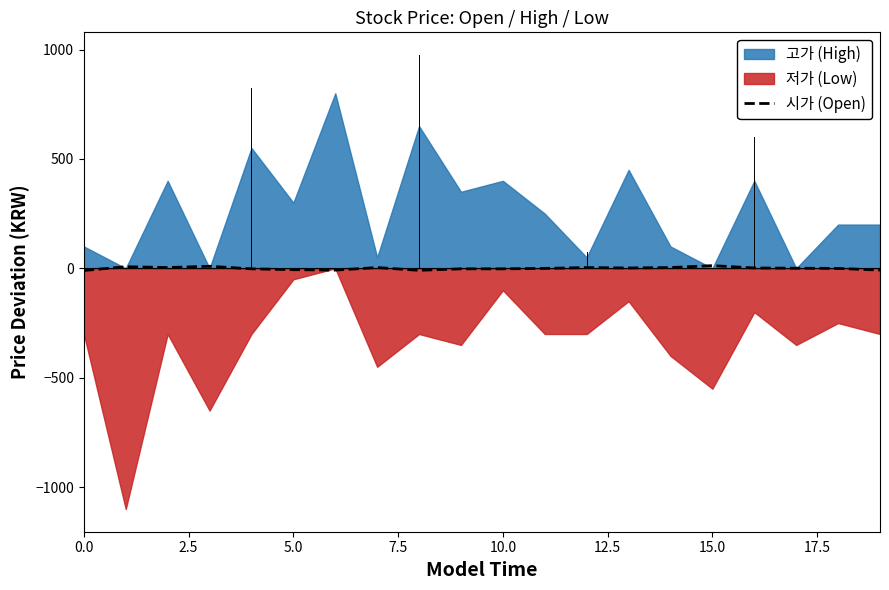

How many positive values are there?

10